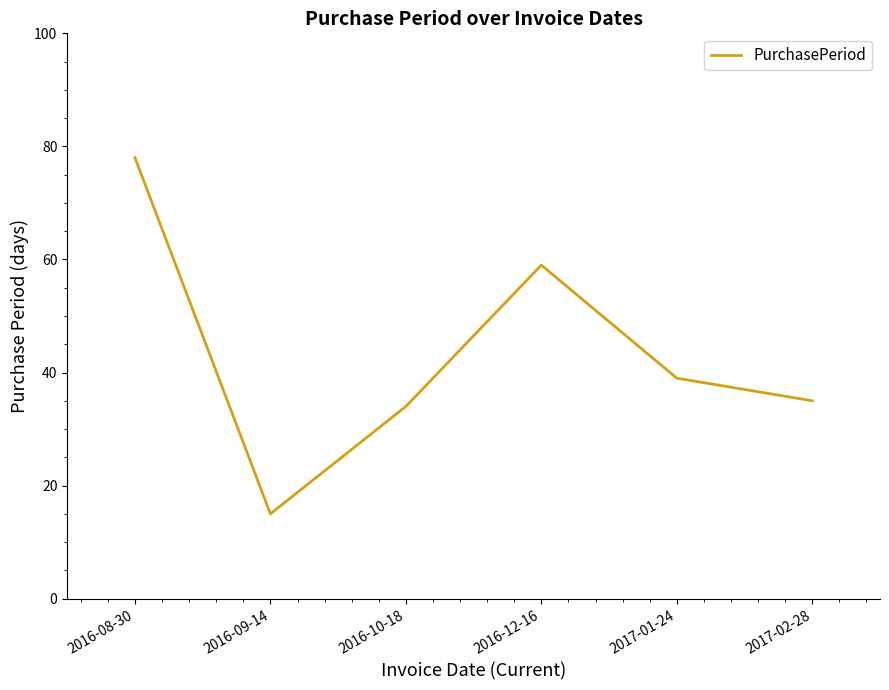

The chart shows a value of 6 at 2016-09-14. True or false?

False